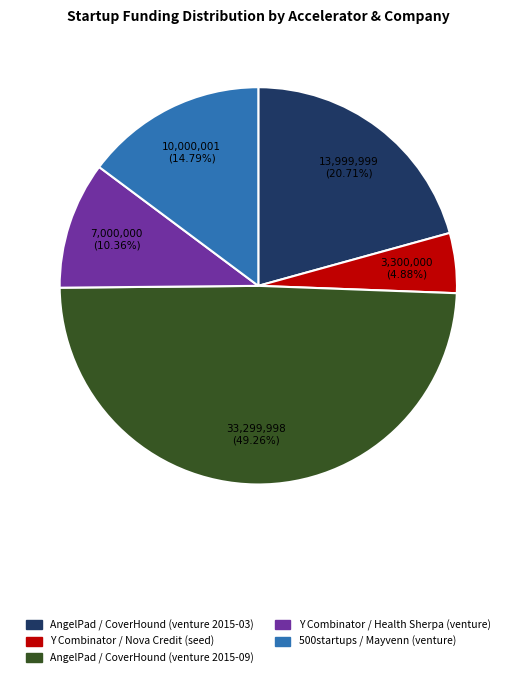

Does 500startups / Mayvenn (venture) account for over 50% of the chart?

No